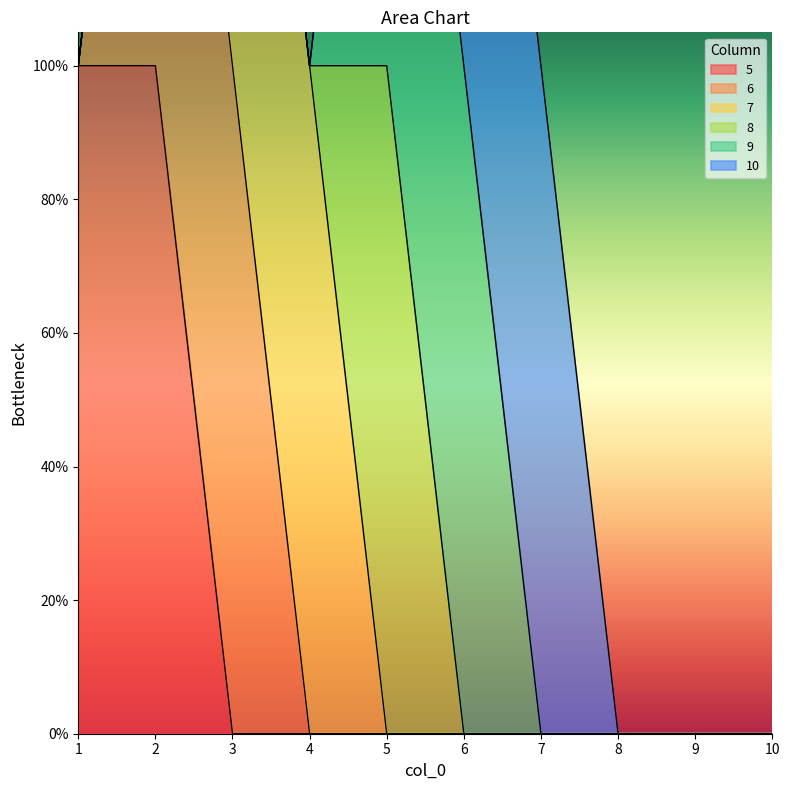

Which series has the widest spread of values?

5